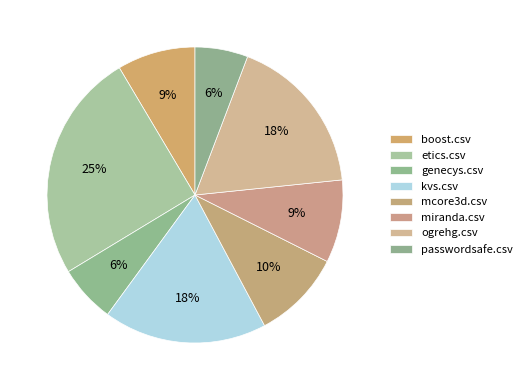

Is there any slice that represents more than half of the pie?

No